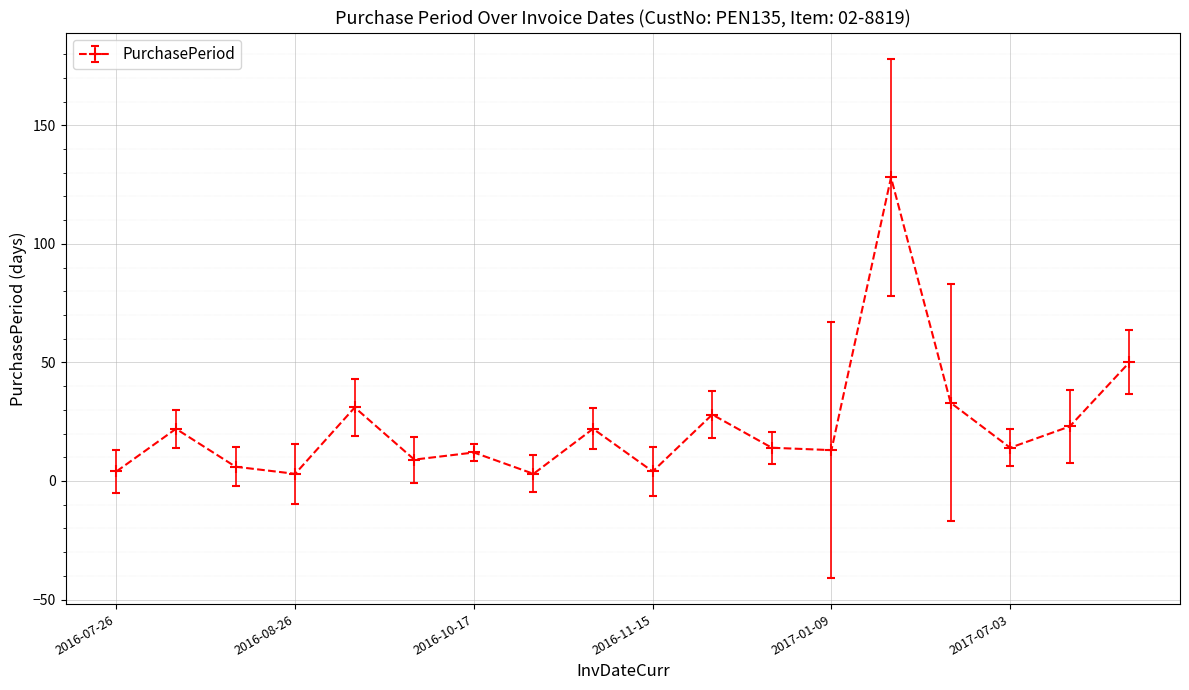

How many points are lower than both their immediate neighbors (excluding endpoints)?

6